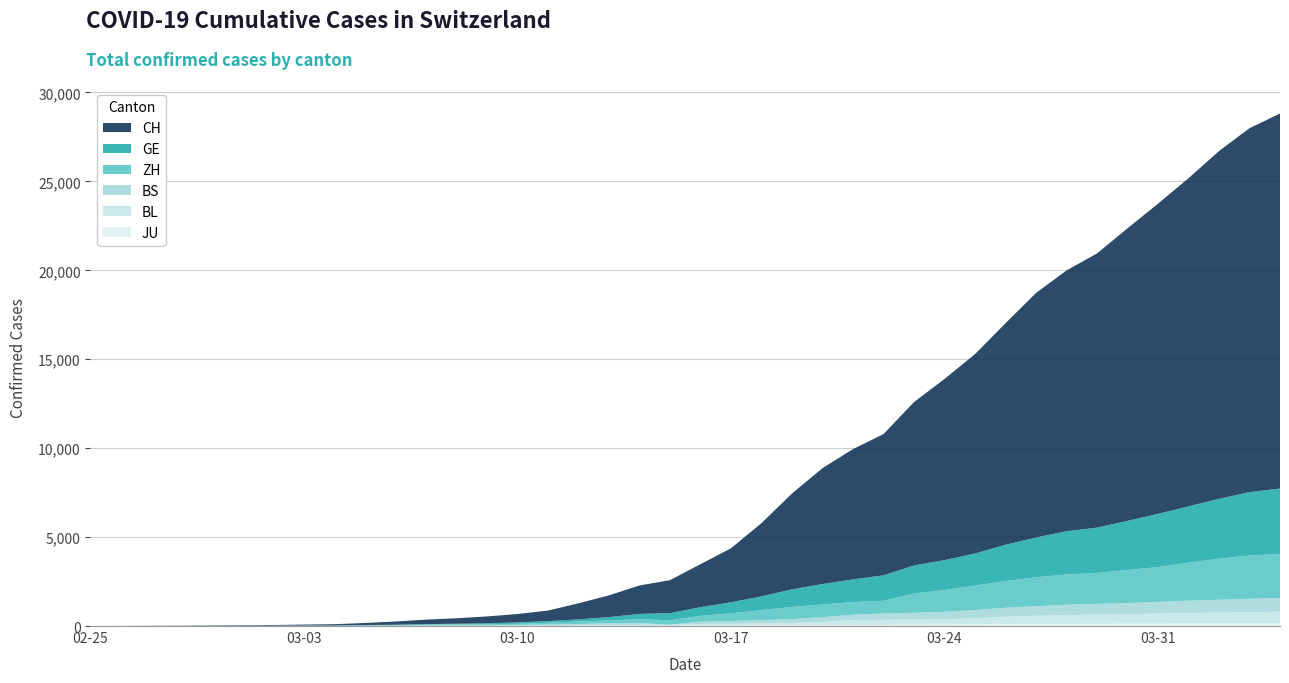

Reading left to right, transcribe all the data shown in this chart.

CH: 2020-02-25=1	2020-02-26=2	2020-02-27=6	2020-02-28=12	2020-02-29=19	2020-03-01=26	2020-03-02=36	2020-03-03=52	2020-03-04=71	2020-03-05=116	2020-03-06=181	2020-03-07=253	2020-03-08=308	2020-03-09=385	2020-03-10=473	2020-03-11=595	2020-03-12=904	2020-03-13=1222	2020-03-14=1598	2020-03-15=1856	2020-03-16=2415	2020-03-17=3037	2020-03-18=4116	2020-03-19=5388	2020-03-20=6515	2020-03-21=7326	2020-03-22=7939	2020-03-23=9187	2020-03-24=10185	2020-03-25=11210	2020-03-26=12452	2020-03-27=13749	2020-03-28=14662	2020-03-29=15416	2020-03-30=16449	2020-03-31=17442	2020-04-01=18451	2020-04-02=19552	2020-04-03=20465	2020-04-04=21085
GE: 2020-02-25=0	2020-02-26=1	2020-02-27=1	2020-02-28=3	2020-02-29=5	2020-03-01=7	2020-03-02=7	2020-03-03=9	2020-03-04=9	2020-03-05=13	2020-03-06=18	2020-03-07=30	2020-03-08=40	2020-03-09=49	2020-03-10=79	2020-03-11=90	2020-03-12=121	2020-03-13=188	2020-03-14=298	2020-03-15=401	2020-03-16=490	2020-03-17=623	2020-03-18=769	2020-03-19=991	2020-03-20=1150	2020-03-21=1276	2020-03-22=1432	2020-03-23=1582	2020-03-24=1679	2020-03-25=1809	2020-03-26=2041	2020-03-27=2234	2020-03-28=2433	2020-03-29=2550	2020-03-30=2764	2020-03-31=2994	2020-04-01=3161	2020-04-02=3369	2020-04-03=3561	2020-04-04=3683
ZH: 2020-02-25=0	2020-02-26=0	2020-02-27=2	2020-02-28=2	2020-02-29=6	2020-03-01=7	2020-03-02=11	2020-03-03=14	2020-03-04=16	2020-03-05=24	2020-03-06=30	2020-03-07=35	2020-03-08=41	2020-03-09=50	2020-03-10=63	2020-03-11=102	2020-03-12=141	2020-03-13=164	2020-03-14=219	2020-03-15=251	2020-03-16=327	2020-03-17=430	2020-03-18=569	2020-03-19=680	2020-03-20=712	2020-03-21=712	2020-03-22=712	2020-03-23=1076	2020-03-24=1224	2020-03-25=1371	2020-03-26=1503	2020-03-27=1630	2020-03-28=1704	2020-03-29=1736	2020-03-30=1862	2020-03-31=1954	2020-04-01=2143	2020-04-02=2307	2020-04-03=2435	2020-04-04=2468
BS: 2020-02-25=0	2020-02-26=0	2020-02-27=1	2020-02-28=1	2020-02-29=1	2020-03-01=1	2020-03-02=1	2020-03-03=3	2020-03-04=3	2020-03-05=8	2020-03-06=15	2020-03-07=21	2020-03-08=24	2020-03-09=28	2020-03-10=33	2020-03-11=49	2020-03-12=73	2020-03-13=92	2020-03-14=100	2020-03-15=0	2020-03-16=144	2020-03-17=165	2020-03-18=182	2020-03-19=222	2020-03-20=272	2020-03-21=299	2020-03-22=358	2020-03-23=376	2020-03-24=414	2020-03-25=466	2020-03-26=505	2020-03-27=534	2020-03-28=573	2020-03-29=609	2020-03-30=621	2020-03-31=657	2020-04-01=691	2020-04-02=718	2020-04-03=758	2020-04-04=771
BL: 2020-02-25=0	2020-02-26=0	2020-02-27=0	2020-02-28=1	2020-02-29=2	2020-03-01=2	2020-03-02=2	2020-03-03=2	2020-03-04=2	2020-03-05=6	2020-03-06=6	2020-03-07=15	2020-03-08=19	2020-03-09=20	2020-03-10=22	2020-03-11=26	2020-03-12=26	2020-03-13=42	2020-03-14=47	2020-03-15=54	2020-03-16=76	2020-03-17=89	2020-03-18=116	2020-03-19=134	2020-03-20=184	2020-03-21=282	2020-03-22=289	2020-03-23=302	2020-03-24=306	2020-03-25=341	2020-03-26=422	2020-03-27=466	2020-03-28=502	2020-03-29=511	2020-03-30=539	2020-03-31=561	2020-04-01=588	2020-04-02=610	2020-04-03=625	2020-04-04=656
JU: 2020-02-25=0	2020-02-26=0	2020-02-27=1	2020-02-28=1	2020-02-29=1	2020-03-01=1	2020-03-02=1	2020-03-03=2	2020-03-04=2	2020-03-05=4	2020-03-06=4	2020-03-07=5	2020-03-08=5	2020-03-09=7	2020-03-10=7	2020-03-11=7	2020-03-12=12	2020-03-13=17	2020-03-14=18	2020-03-15=19	2020-03-16=25	2020-03-17=29	2020-03-18=32	2020-03-19=36	2020-03-20=44	2020-03-21=54	2020-03-22=61	2020-03-23=69	2020-03-24=82	2020-03-25=92	2020-03-26=100	2020-03-27=114	2020-03-28=119	2020-03-29=127	2020-03-30=128	2020-03-31=140	2020-04-01=145	2020-04-02=149	2020-04-03=149	2020-04-04=154